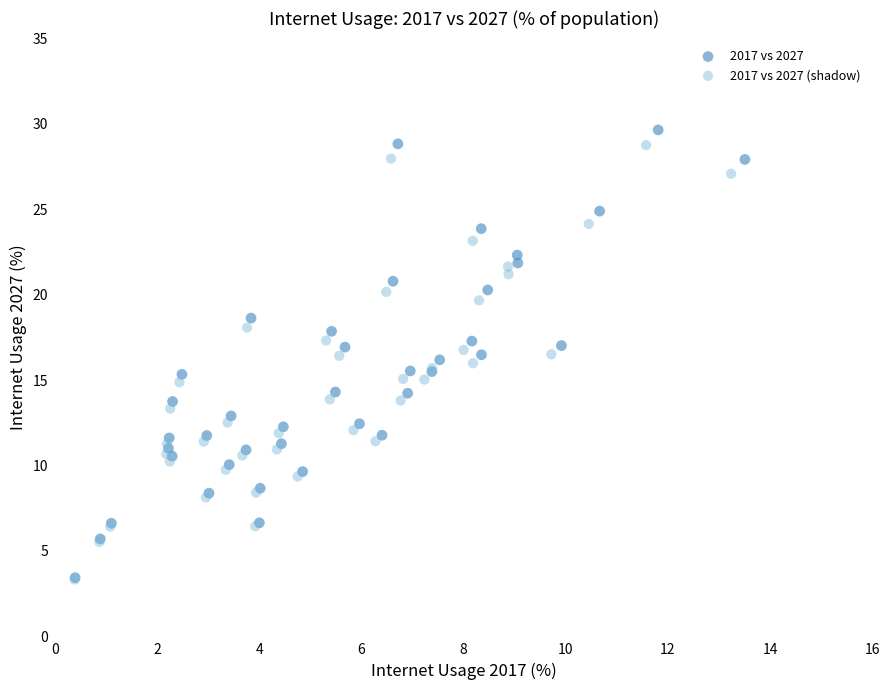

Which series has the largest Y range (max minus min)?

2017 vs 2027